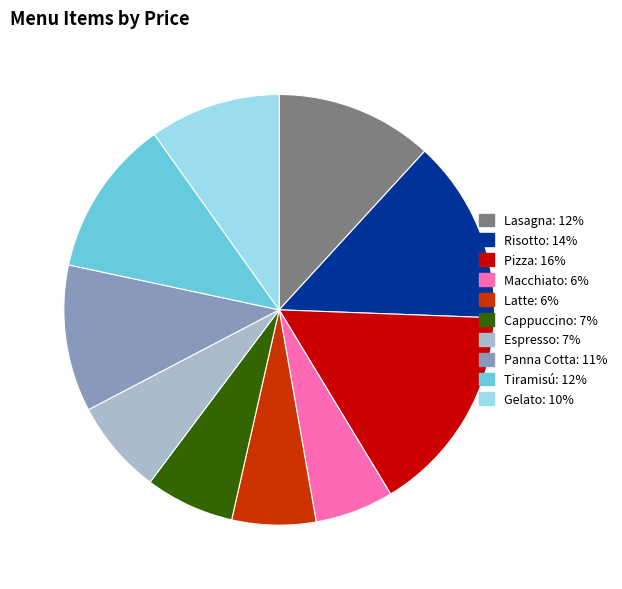

Is it true that Latte is 15% of the pie?

False